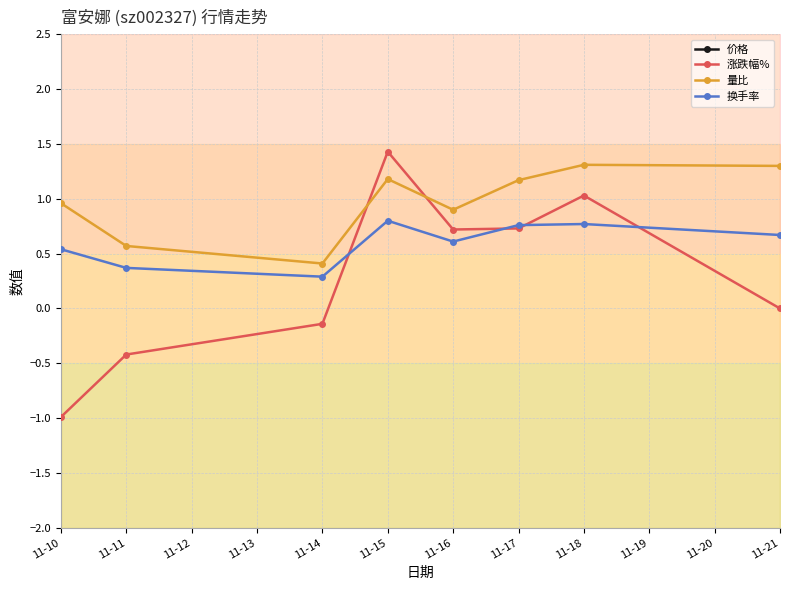

True or false: 涨跌幅% has more than 0 interior local peaks.

True